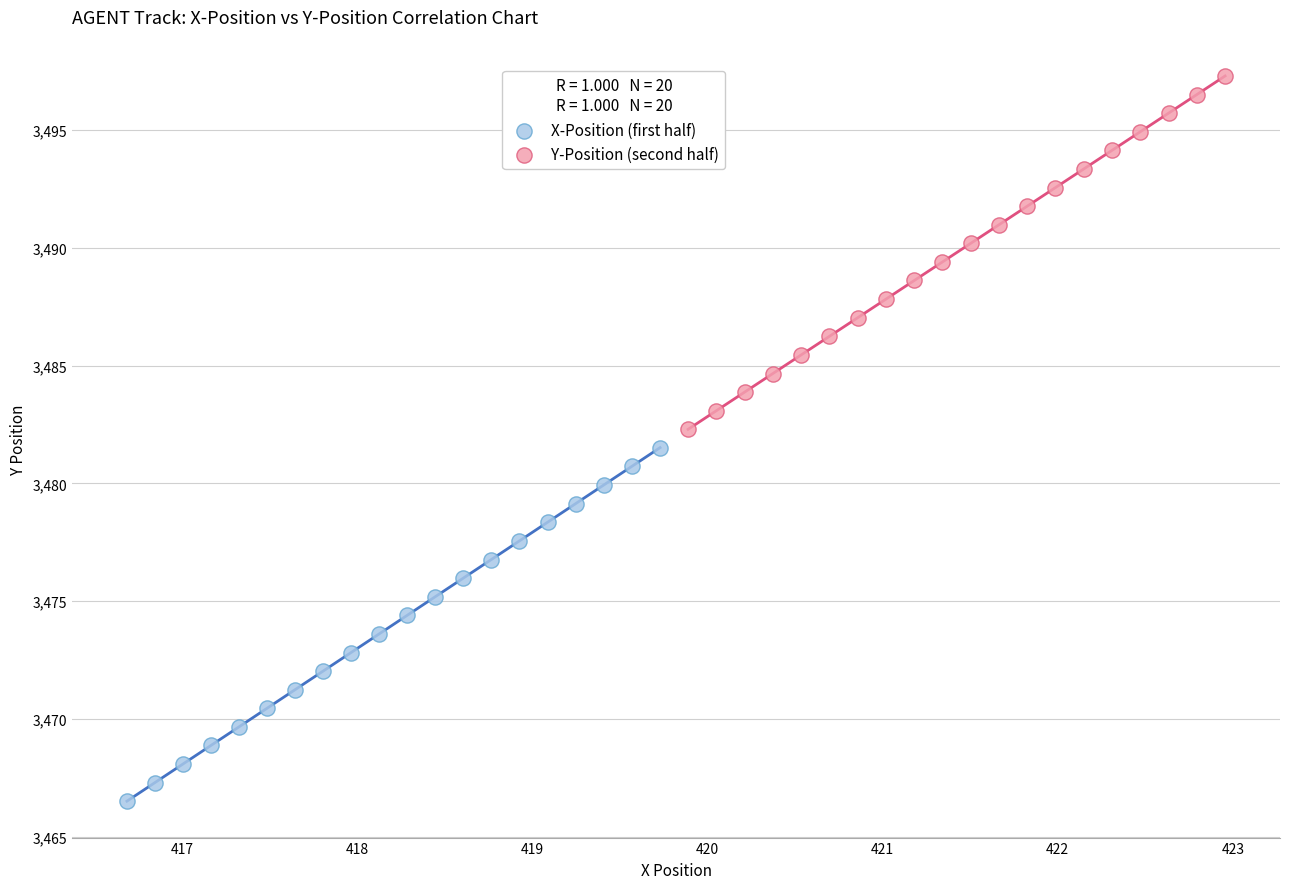

Which series contains the highest Y value?

Y-Position (second half)